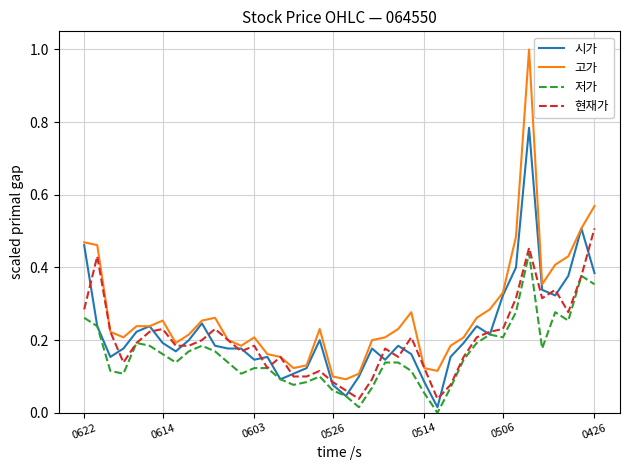

Rank the series by their maximum value, from highest to lowest.

고가, 시가, 현재가, 저가